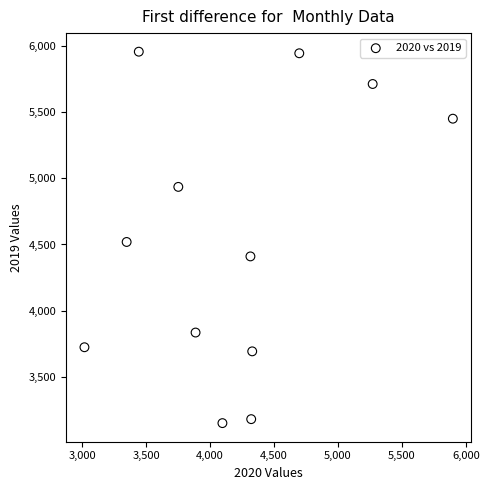

What is the average X value?

4198